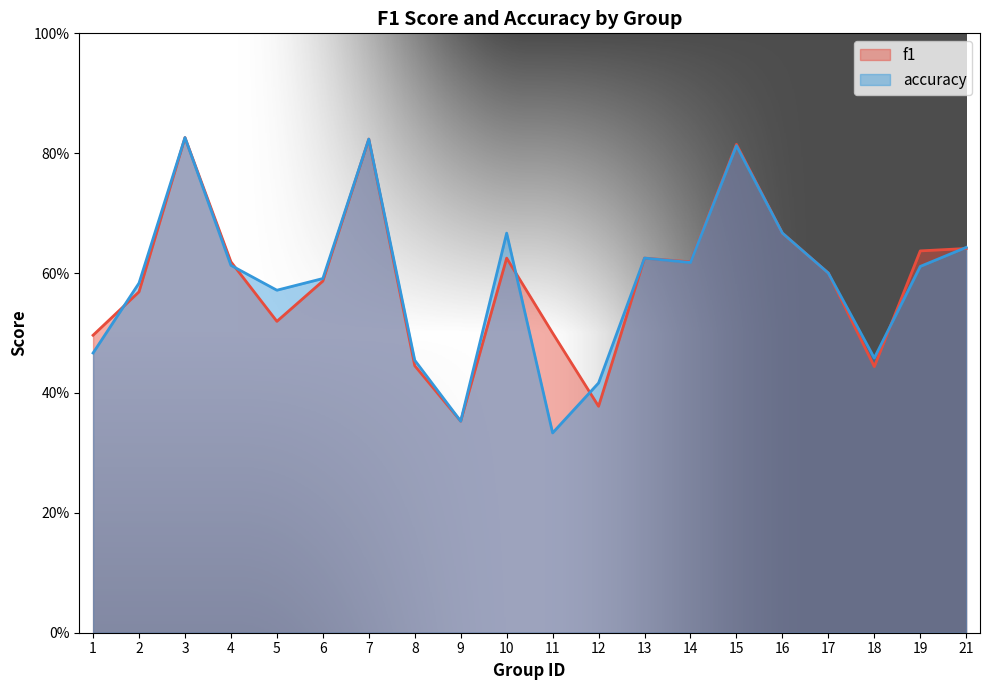

Reading left to right, what are all the values shown in this chart?

f1: 0.5	0.6	0.8	0.6	0.5	0.6	0.8	0.4	0.4	0.6	0.5	0.4	0.6	0.6	0.8	0.7	0.6	0.4	0.6	0.6
accuracy: 0.5	0.6	0.8	0.6	0.6	0.6	0.8	0.5	0.4	0.7	0.3	0.4	0.6	0.6	0.8	0.7	0.6	0.5	0.6	0.6